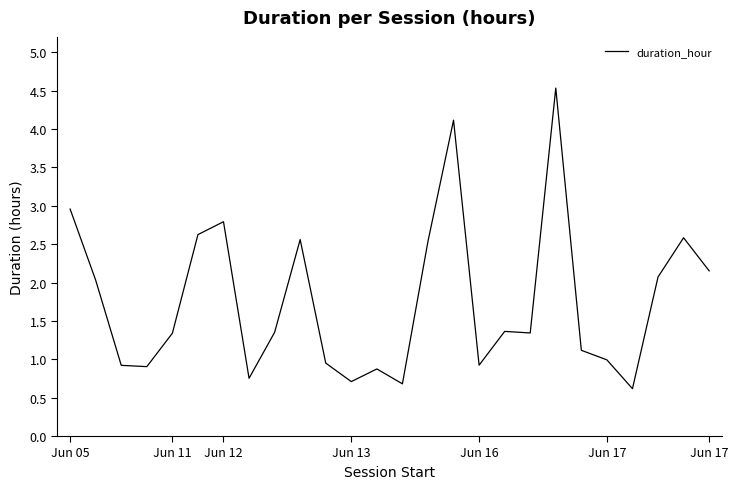

What is the difference between the maximum and minimum values?

3.9